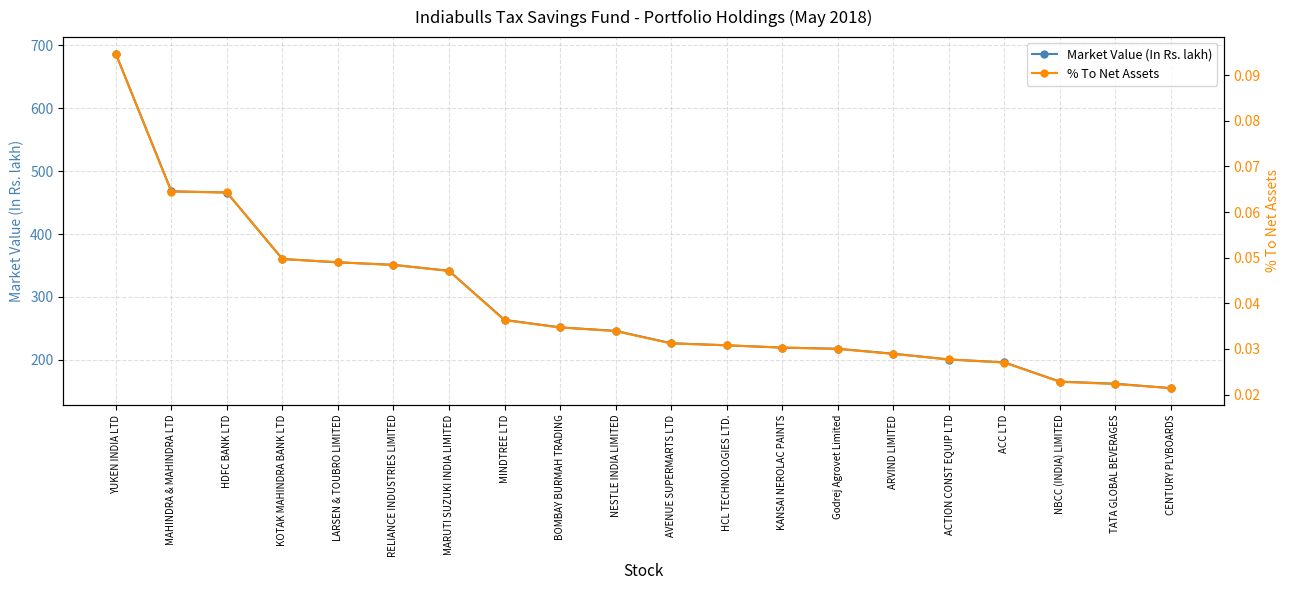

Does the chart display data point markers on the line(s)?

Yes